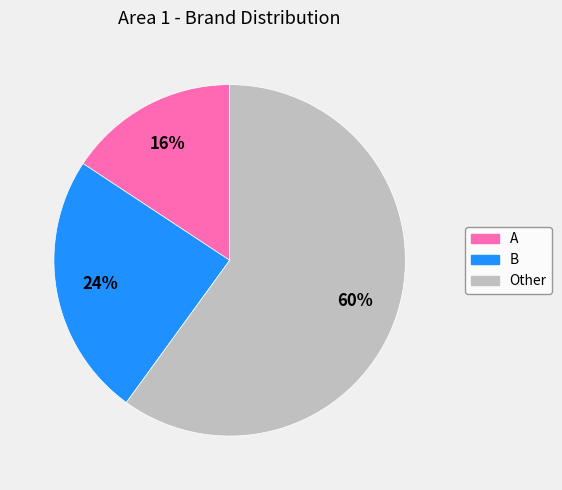

Does Other account for over 50% of the chart?

Yes